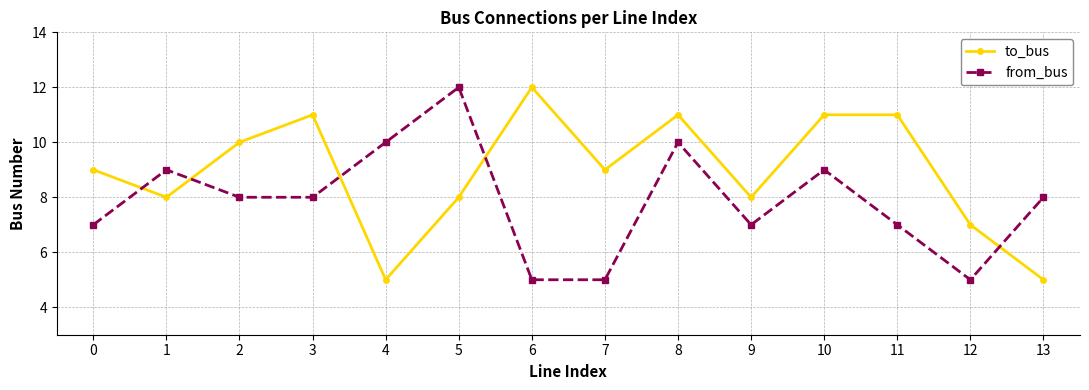

List the series in order of their overall mean, highest first.

to_bus, from_bus